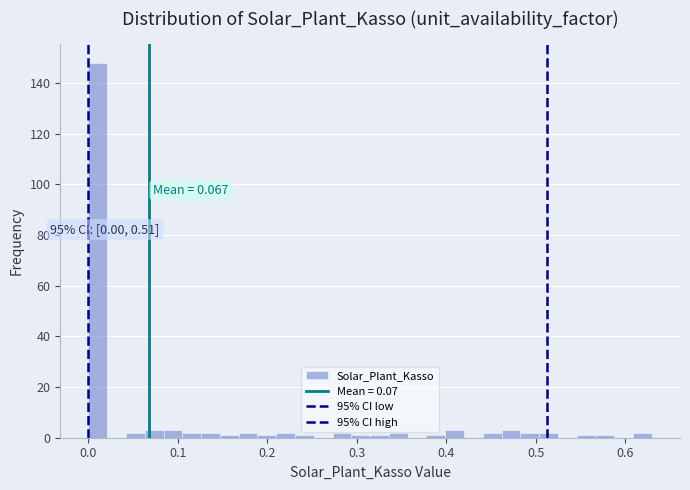

Read against the x-axis, roughly where is the centre of the tallest bar?

0.01